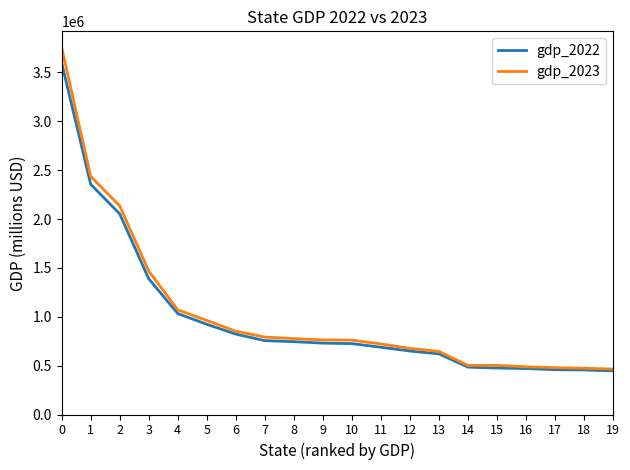

Which series has the widest spread of values?

gdp_2023